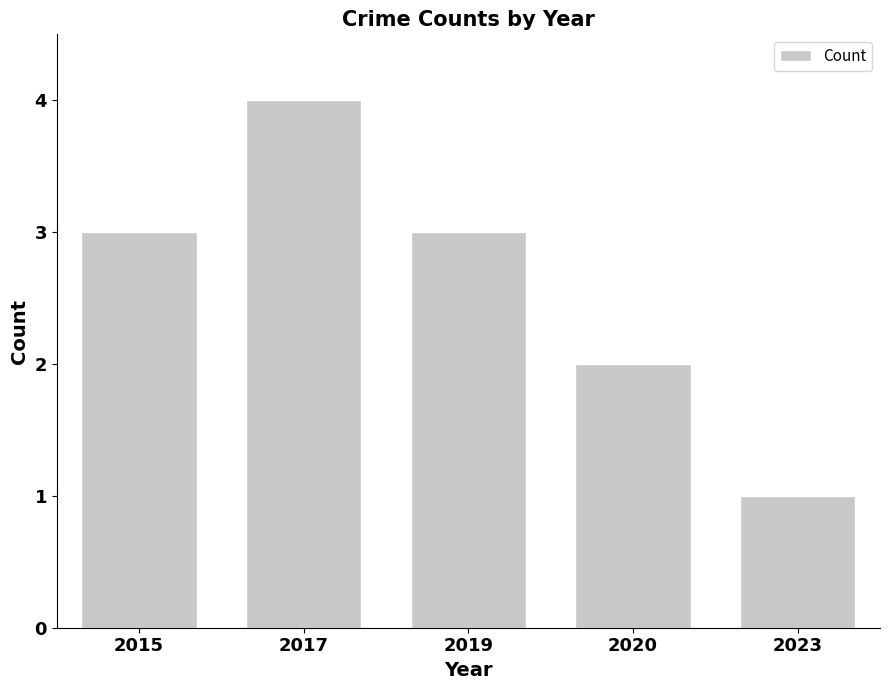

The chart shows a value of 4 at 2017. True or false?

True